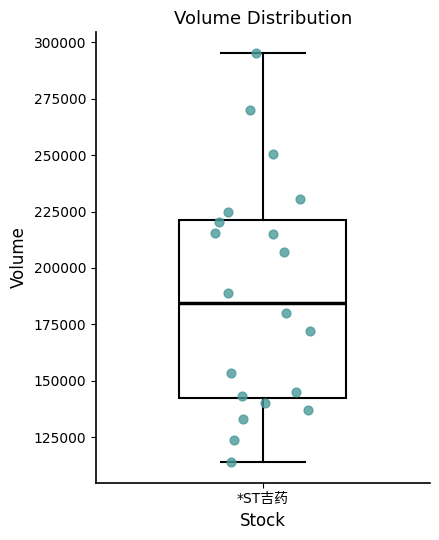

Transcribe this box plot: give where the median line is, the range the box spans, and where the two whiskers end, as read against the y-axis. The values are not printed on the chart, so give them approximately, as read against the axis.

median 185000, box 145000 to 220000, whiskers 115000 to 295000